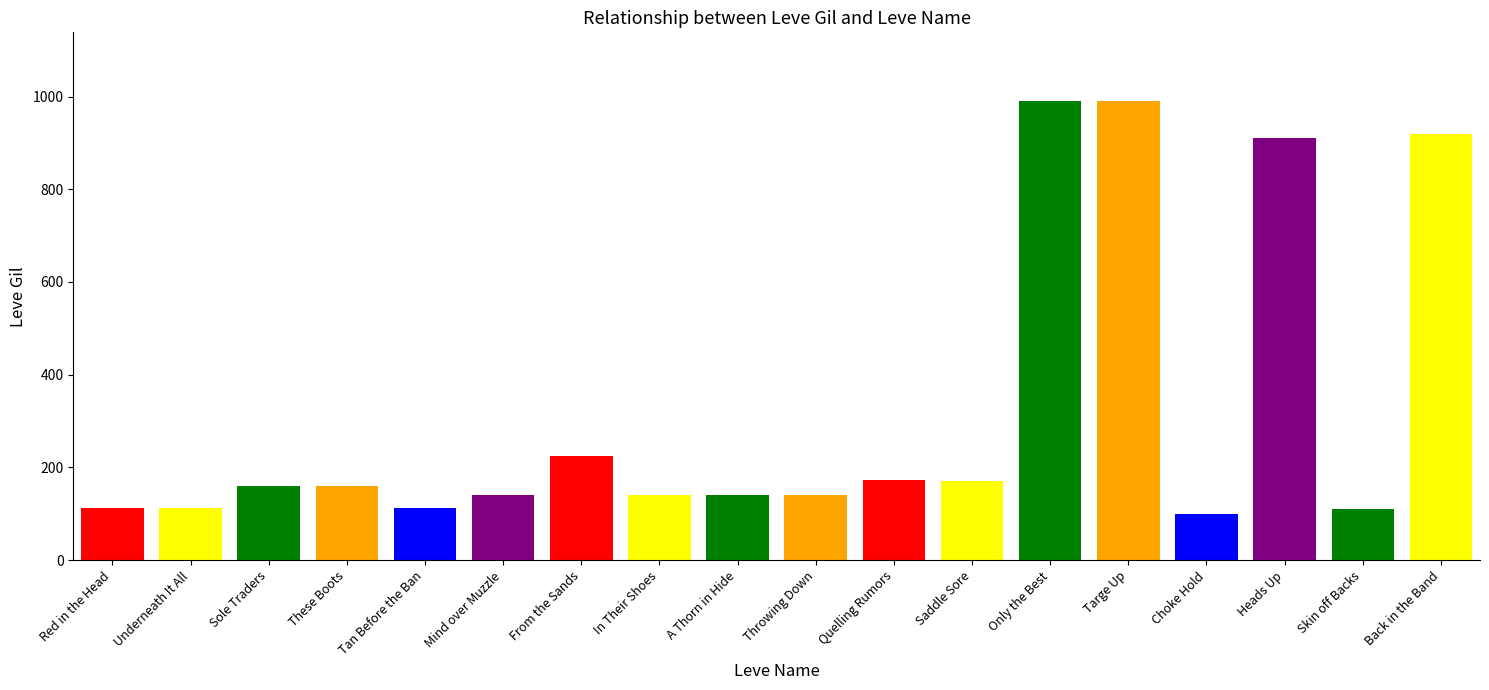

How many series are shown in this chart?

1